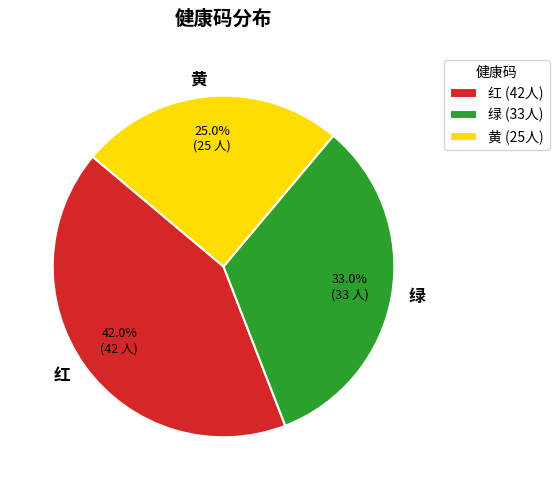

How many segments does this pie chart have?

3